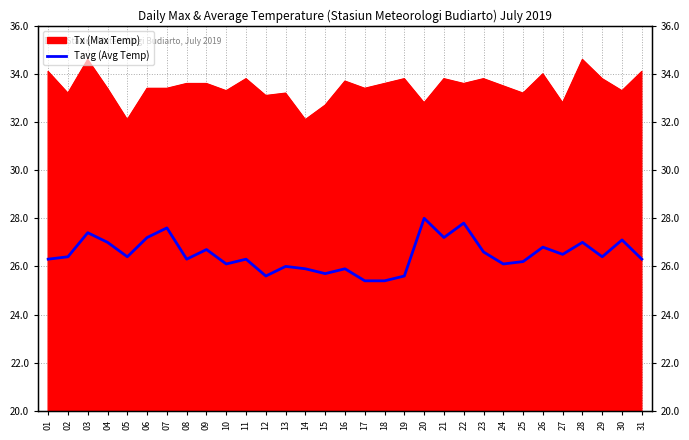

How many data points does each series have?

31